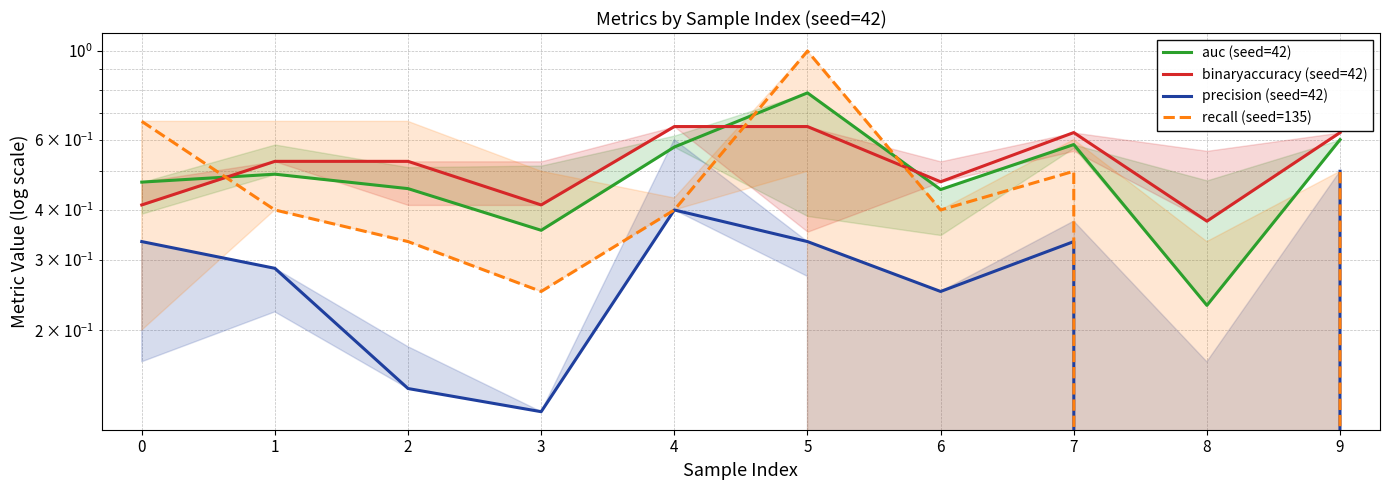

Where is precision (seed=42) nearest to the value 0?

8